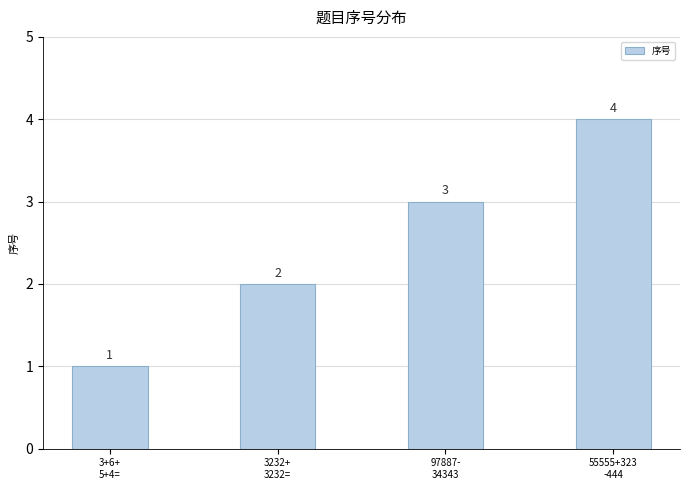

Which has a higher value, 3+6+
5+4= or 3232+
3232=?

3232+
3232=